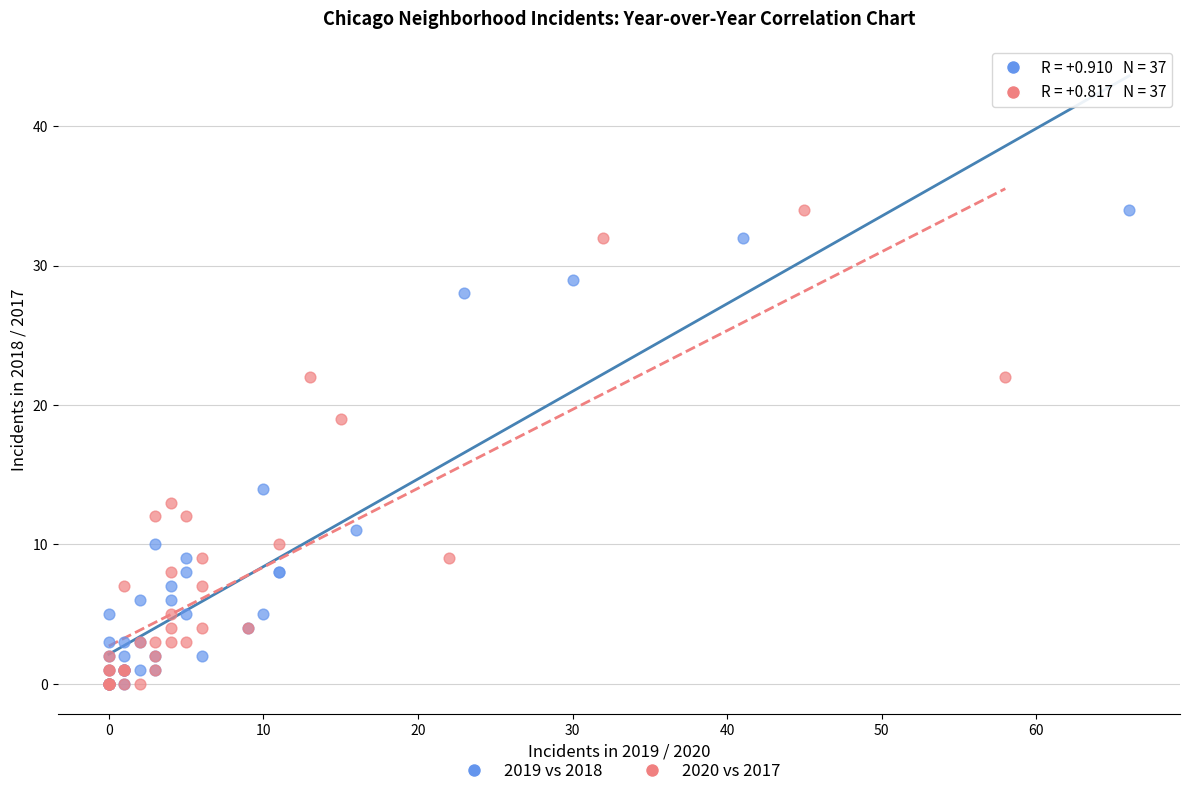

What are all the series names shown in the legend?

2019 vs 2018, 2020 vs 2017